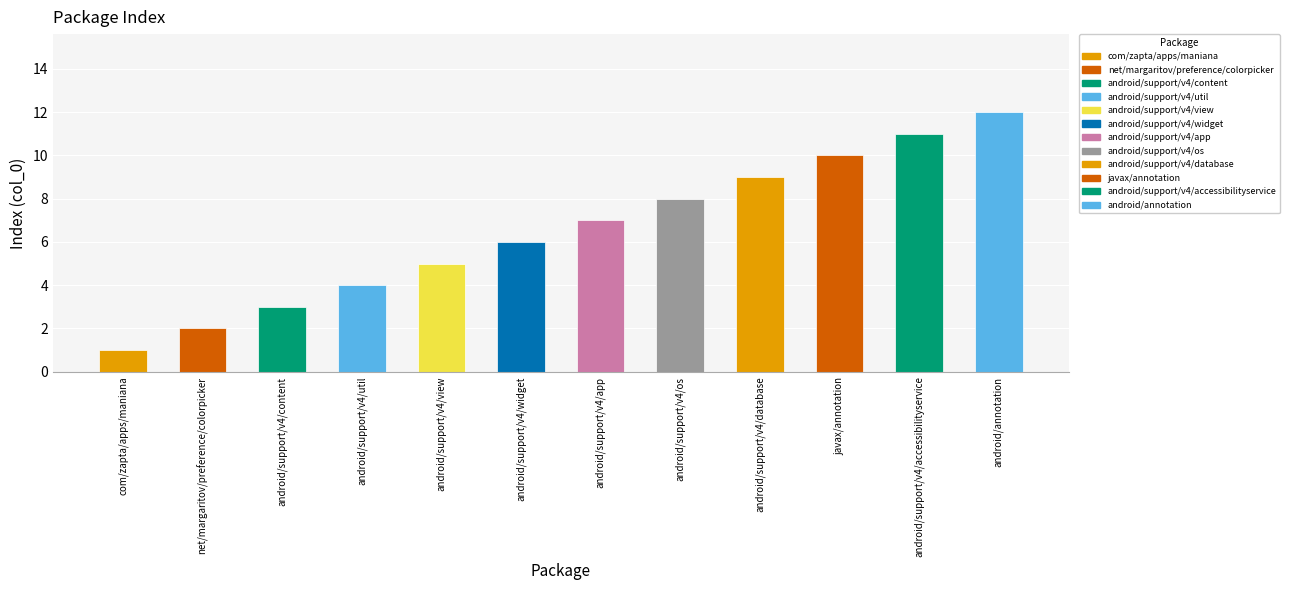

What is the label of the 8th bar from the right?

android/support/v4/view